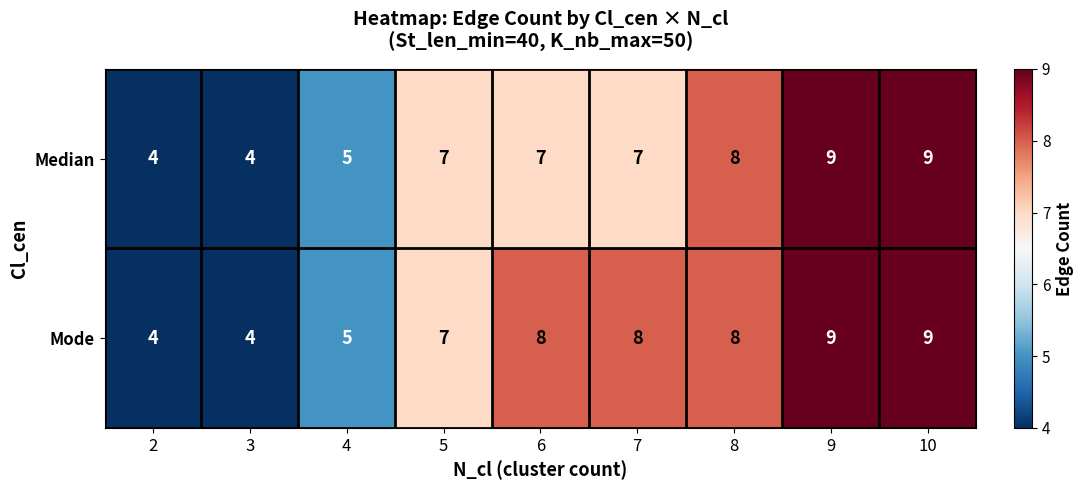

Is the value of Mode at 6 greater than the value of Median at 10?

No